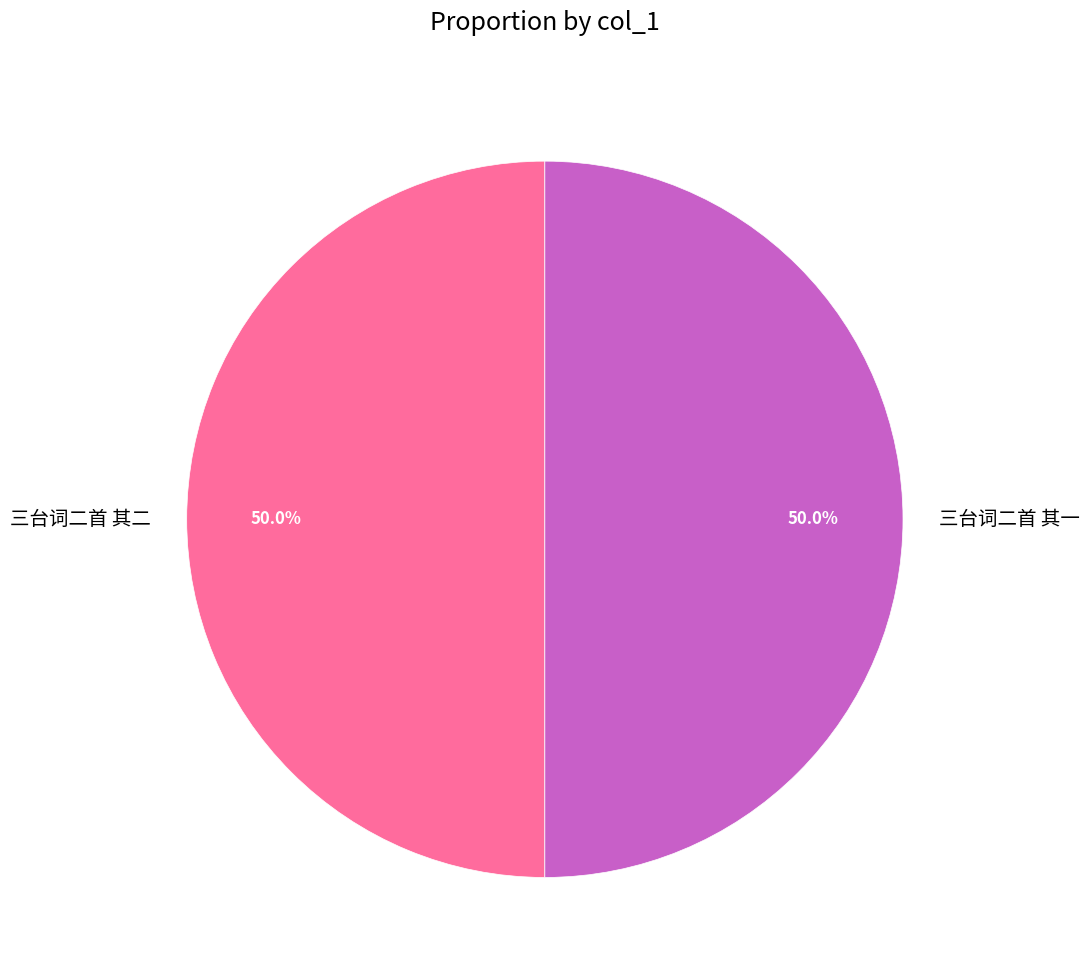

What portion of the pie excludes 三台词二首 其一?

50.0%